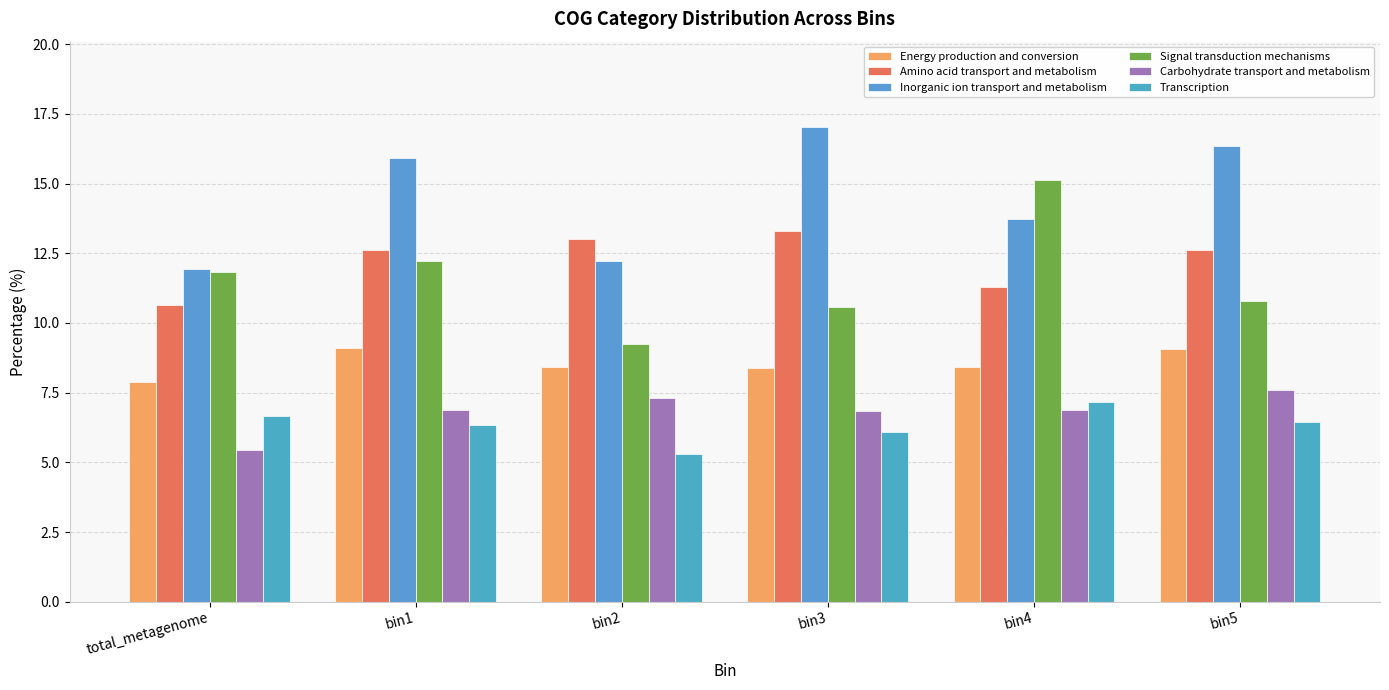

What is the sum of all Inorganic ion transport and metabolism values?

87.1